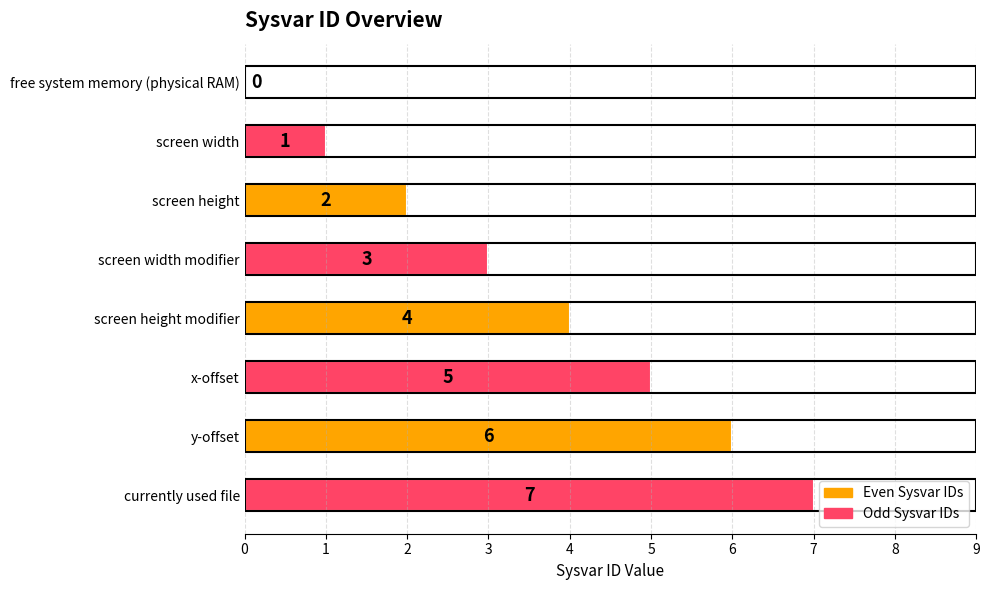

Between screen height and screen height modifier, which is larger?

screen height modifier